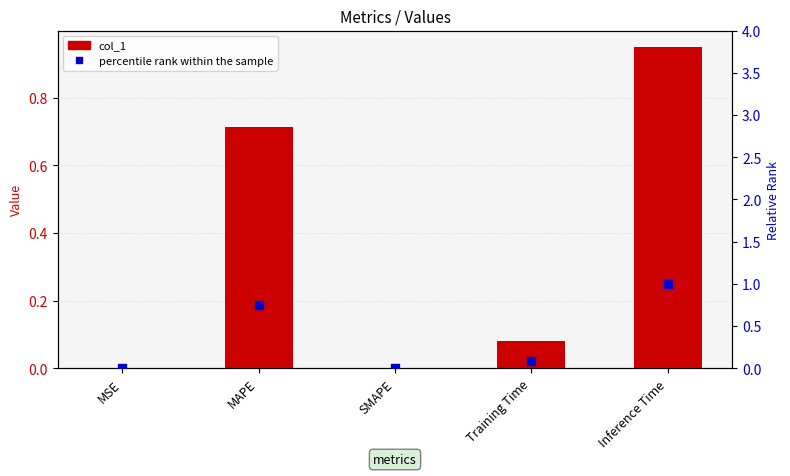

What is the total value across all series at MAPE?

1.5